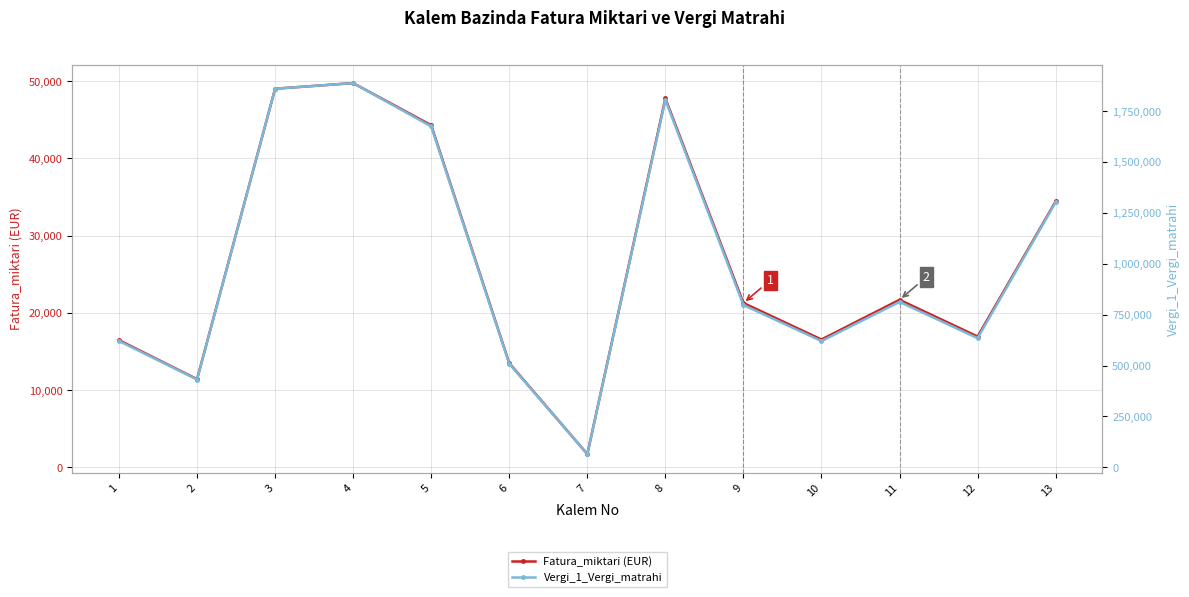

Reading left to right, what are all the values shown in this chart?

Fatura_miktari (EUR): 16468.4	11413.7	49041.2	49764.7	44309.0	13486.1	1710.4	47787.7	21282.6	16552.6	21695.1	16939.7	34436.4
Vergi_1_Vergi_matrahi: 620663.4	431436.1	1859961.9	1887448.6	1674997.2	508975.1	65324.7	1805193.3	797443.9	620289.5	812860.7	634713.1	1302355.0